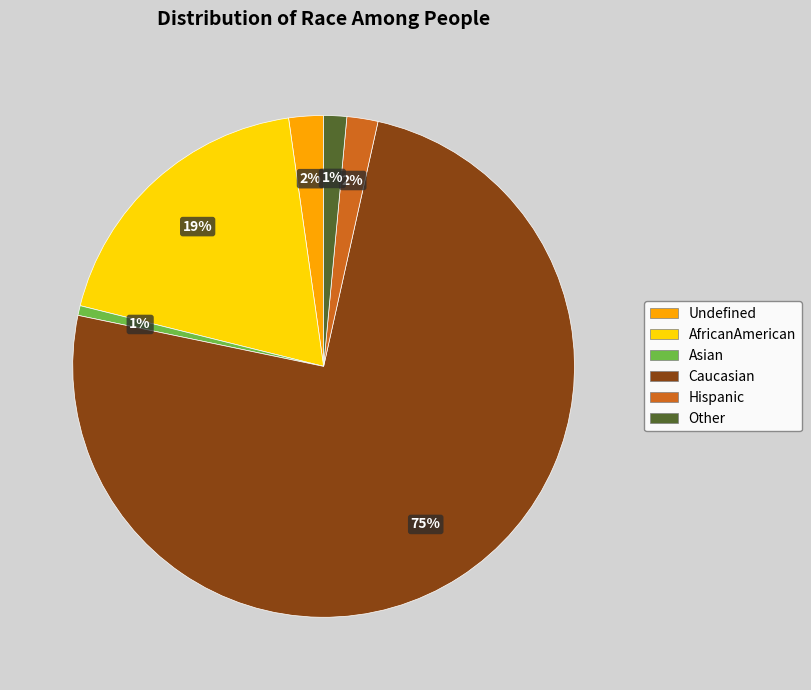

To the nearest percent, what is the combined percentage of Asian and AfricanAmerican?

20%